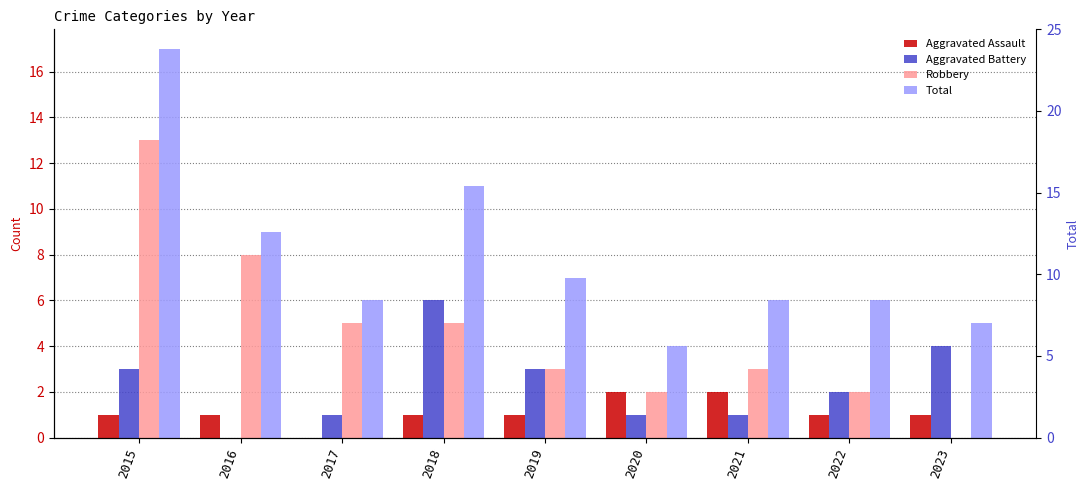

Is it true that Total equals 17 at 2015?

True